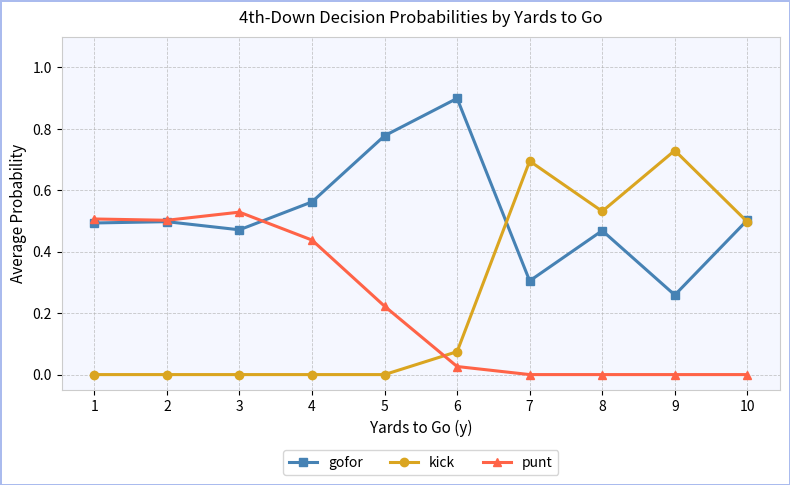

Rank the series by their maximum value, from lowest to highest.

punt, kick, gofor